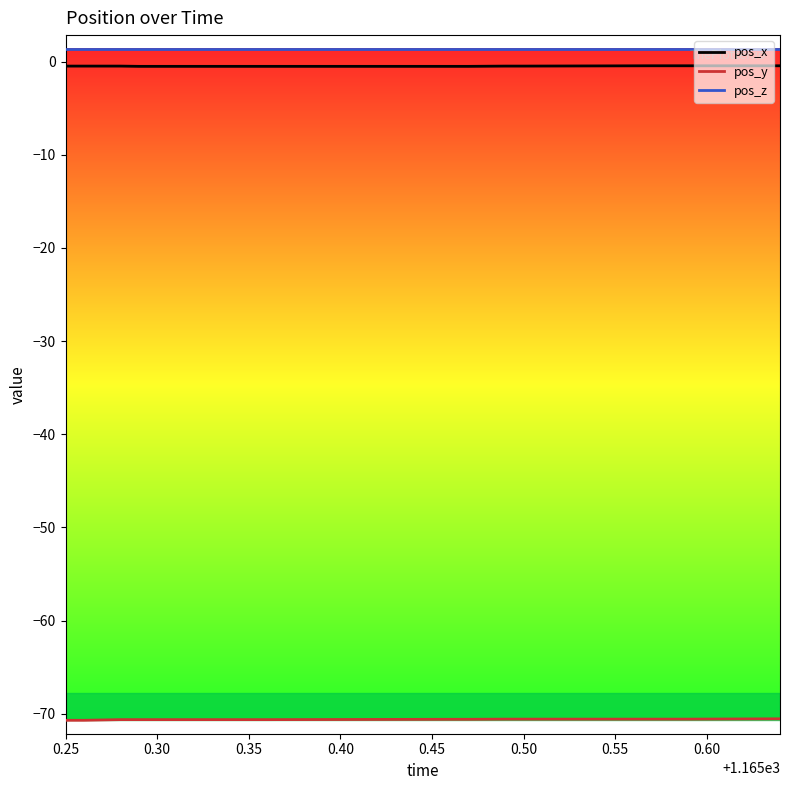

True or false: pos_x and pos_z cross at least once.

False